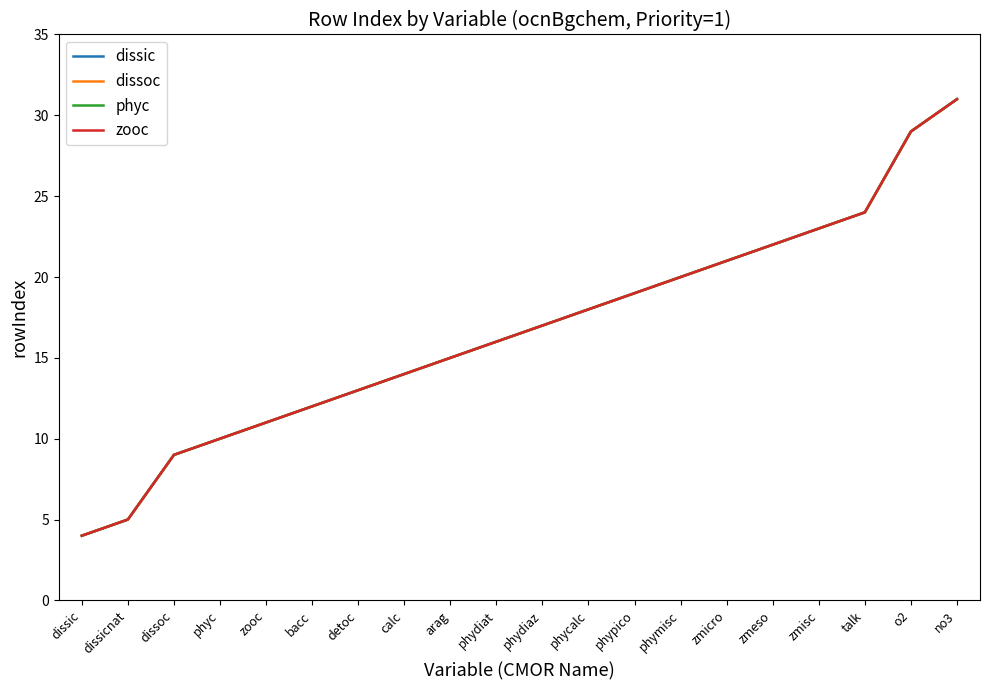

What is the label of the 12th point from the left?

phycalc